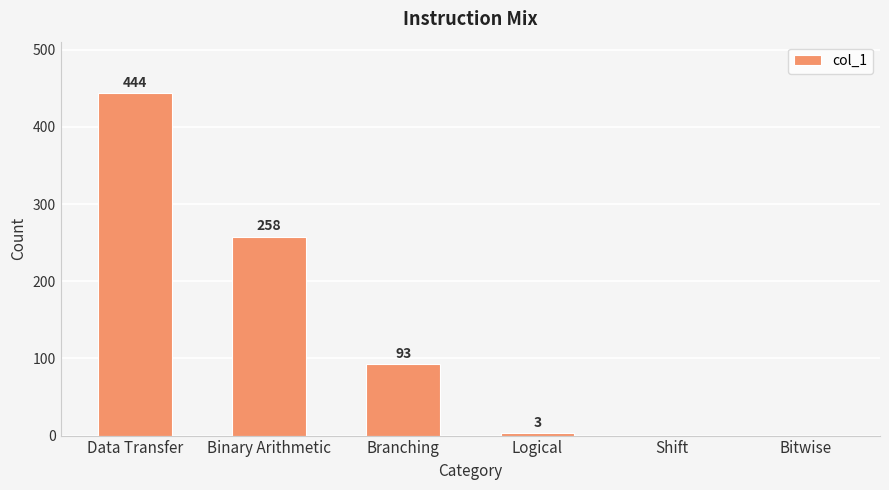

Reading left to right, transcribe all the data shown in this chart.

444	258	93	3	0	0